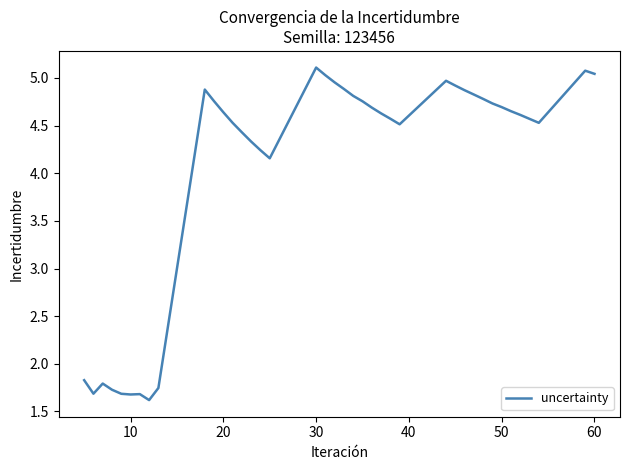

What is the smallest value displayed?

1.6